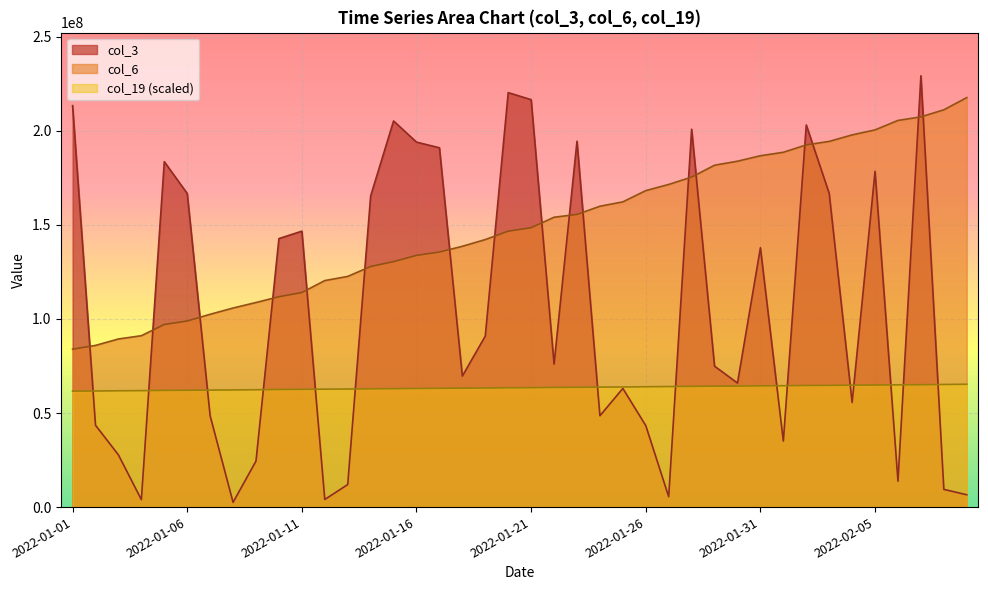

True or false: col_3 and col_19 cross at least once.

True